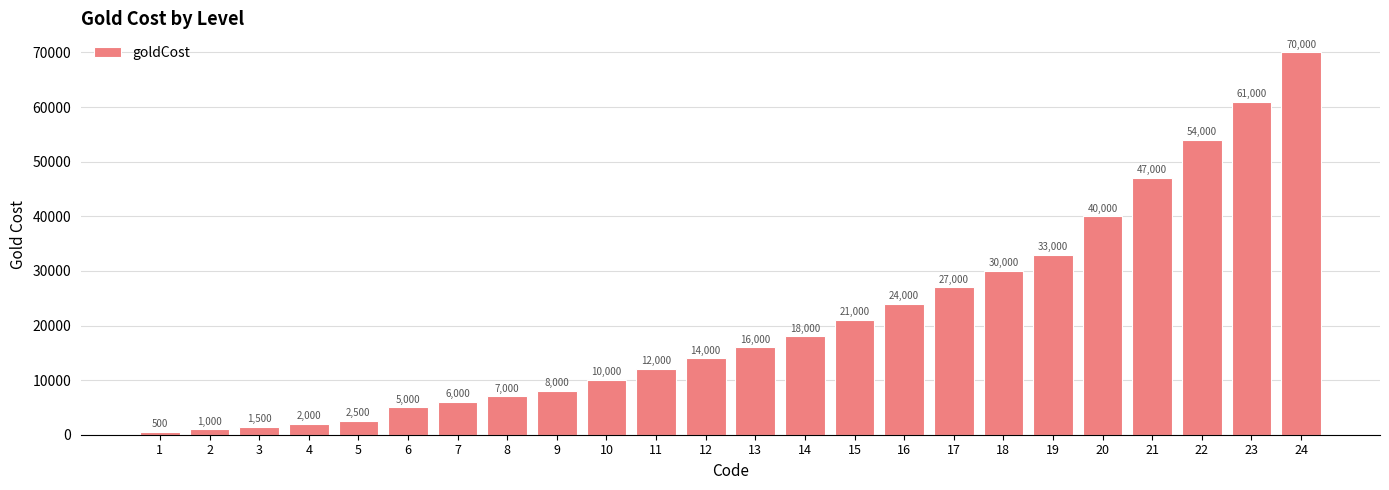

List the labels in order of value, smallest first.

1, 2, 3, 4, 5, 6, 7, 8, 9, 10, 11, 12, 13, 14, 15, 16, 17, 18, 19, 20, 21, 22, 23, 24